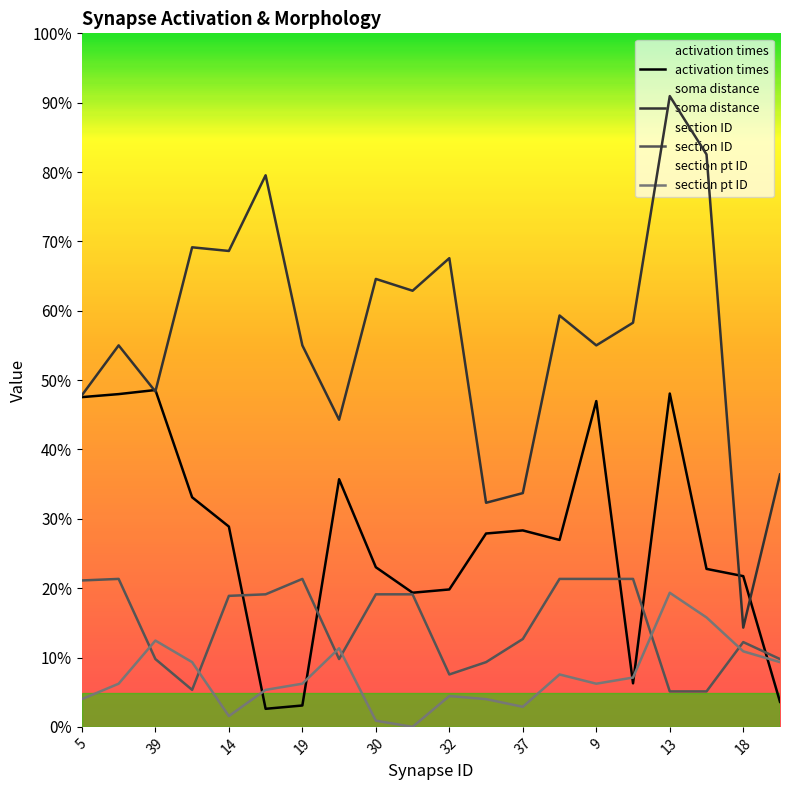

Between 5 and 18, which is larger?

5